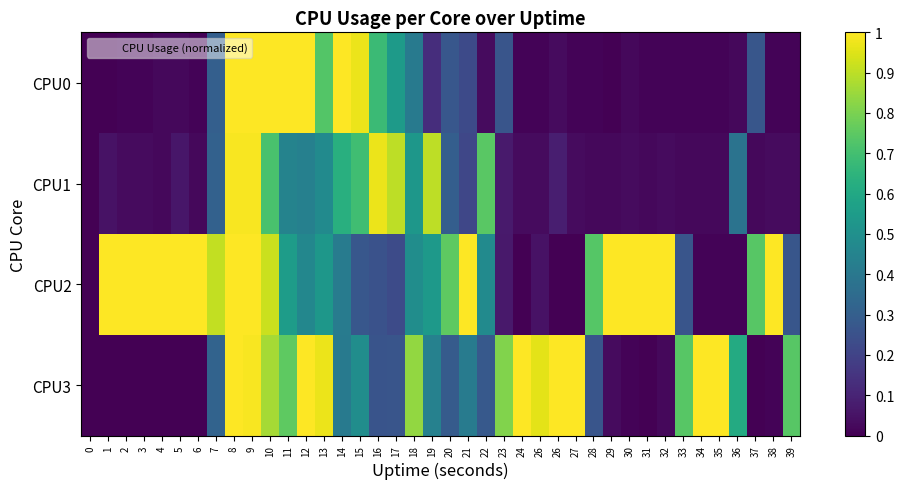

How many distinct data groups are displayed?

4